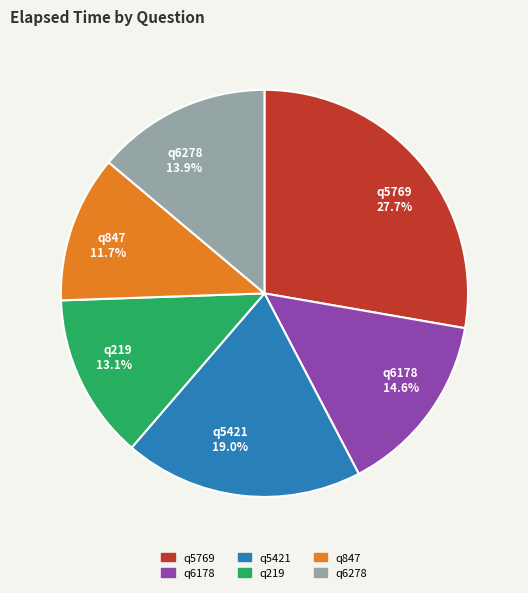

Is it true that q6278 is 14% of the pie?

True